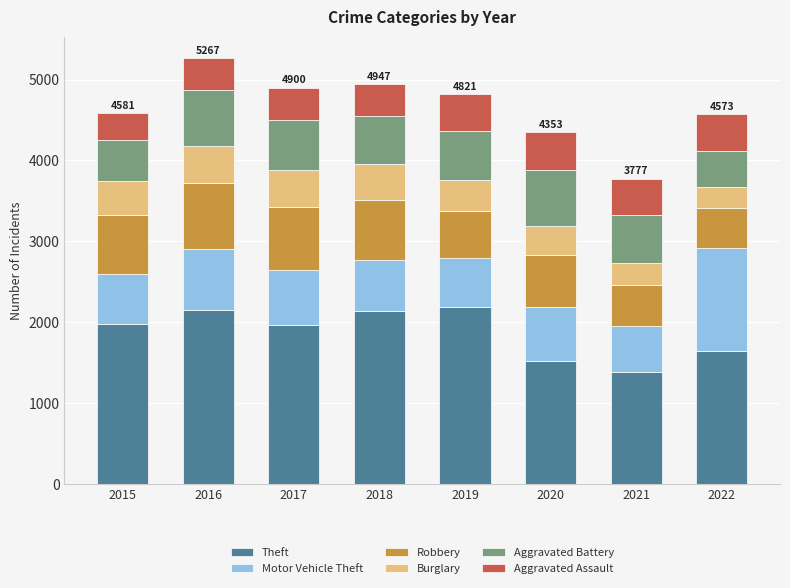

What is the average value of the Theft series?

1874